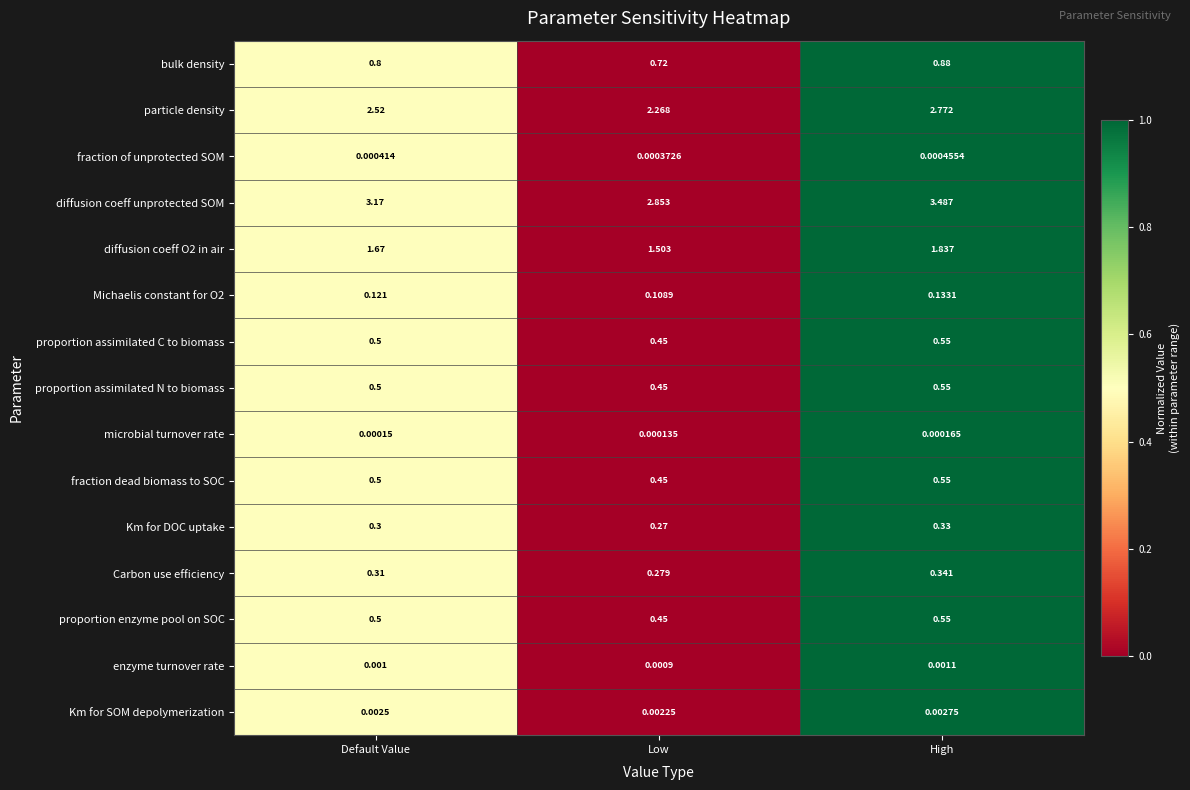

Which category has the lowest value across all series?

Low